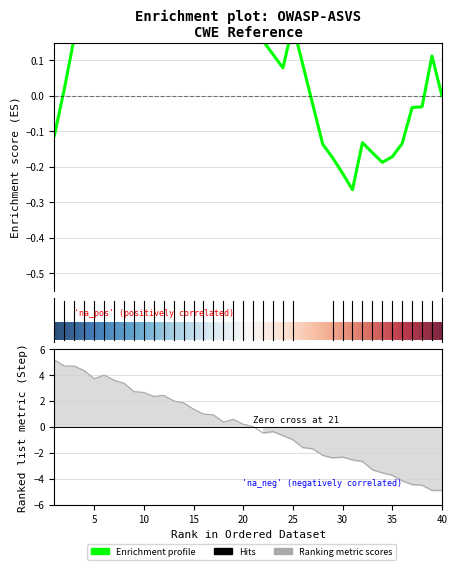

The chart shows a value of 3.6 at 9. True or false?

False